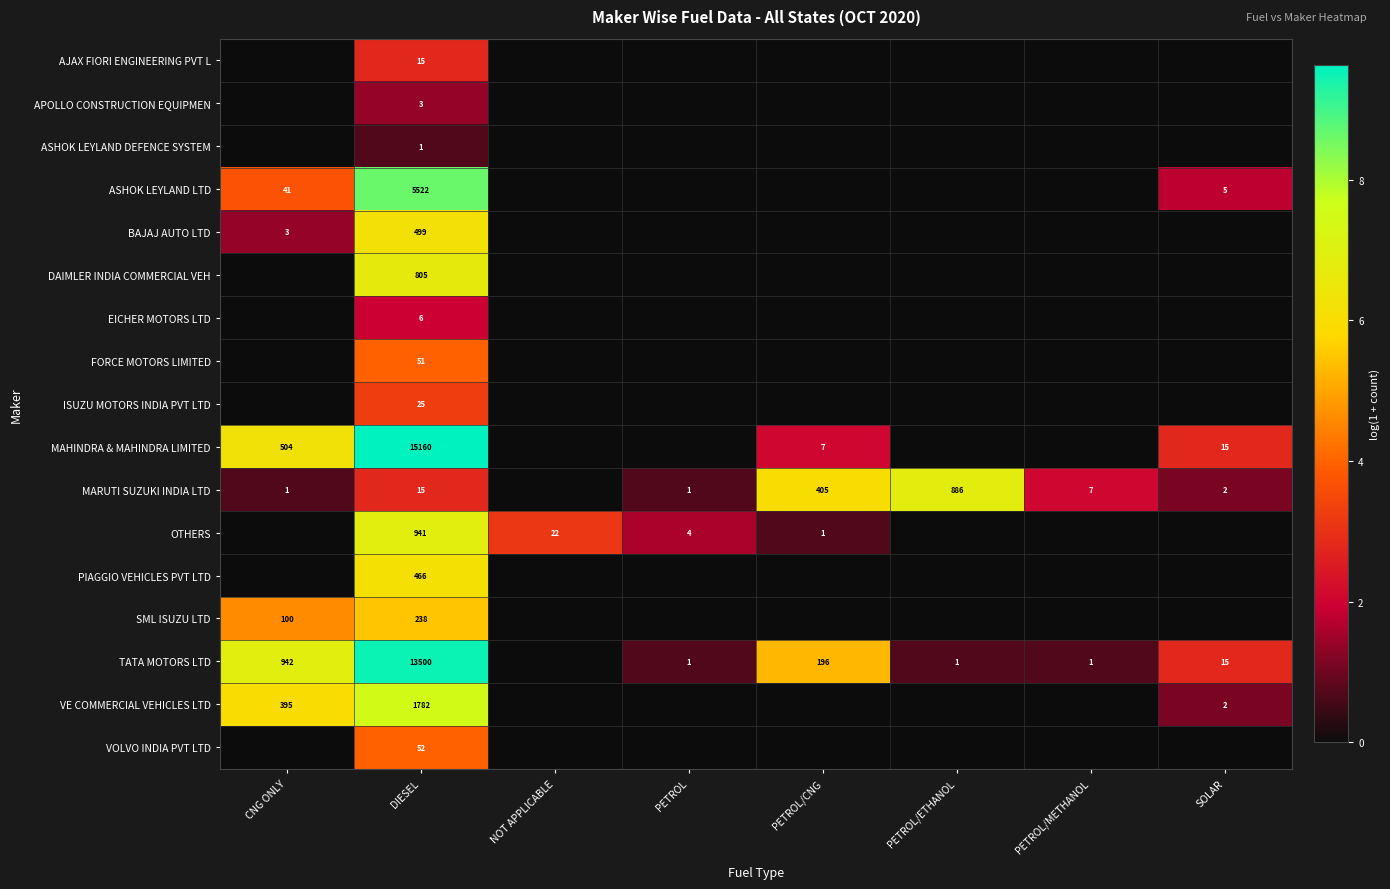

What is the maximum value for MARUTI SUZUKI INDIA LTD?

6.8